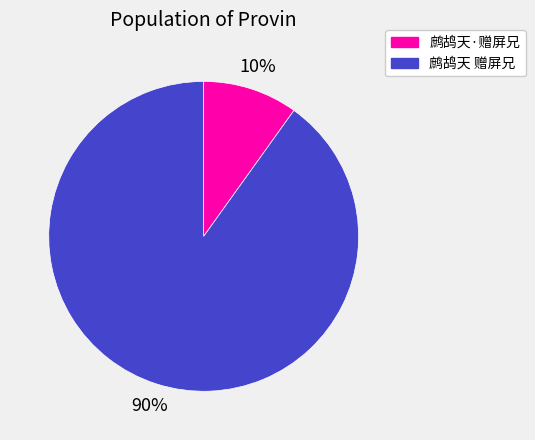

Rank the categories by value from highest to lowest.

鹧鸪天 赠屏兄, 鹧鸪天·赠屏兄